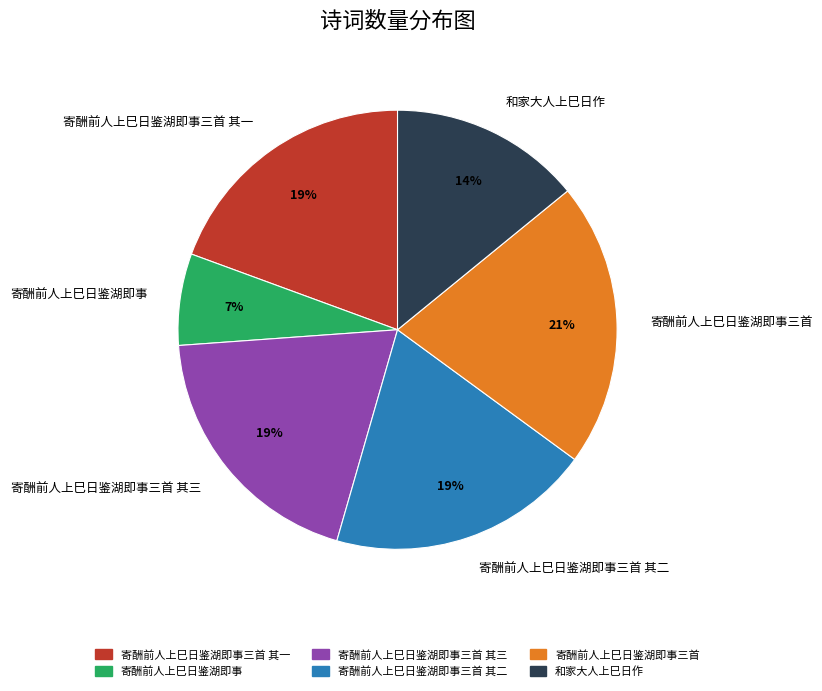

What is the largest slice in the pie chart?

寄酬前人上巳日鉴湖即事三首